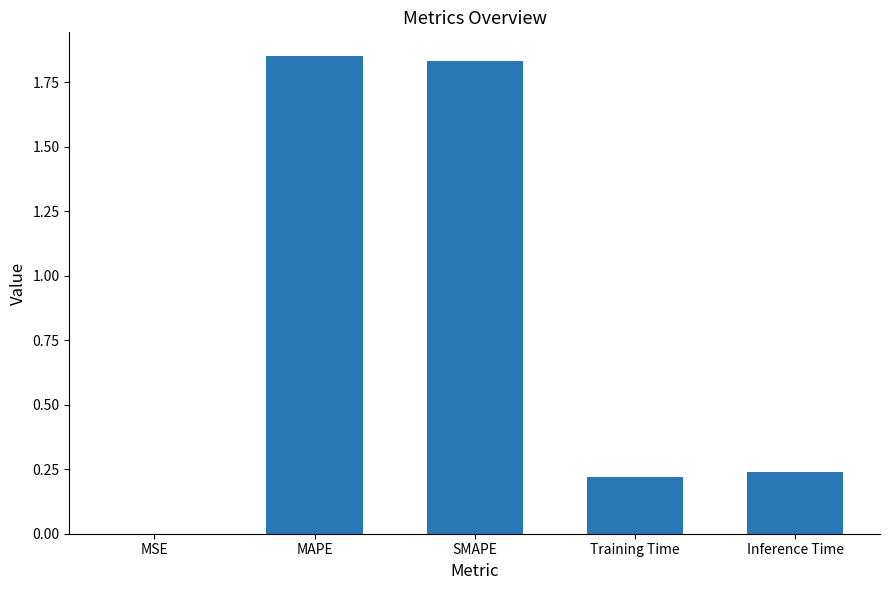

Count the number of data series in this chart.

1